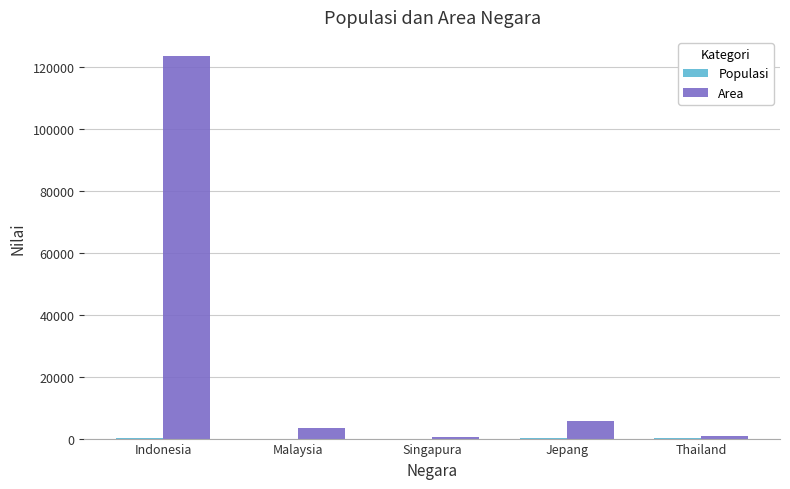

The Area series shows 5678 at Jepang. True or false?

True